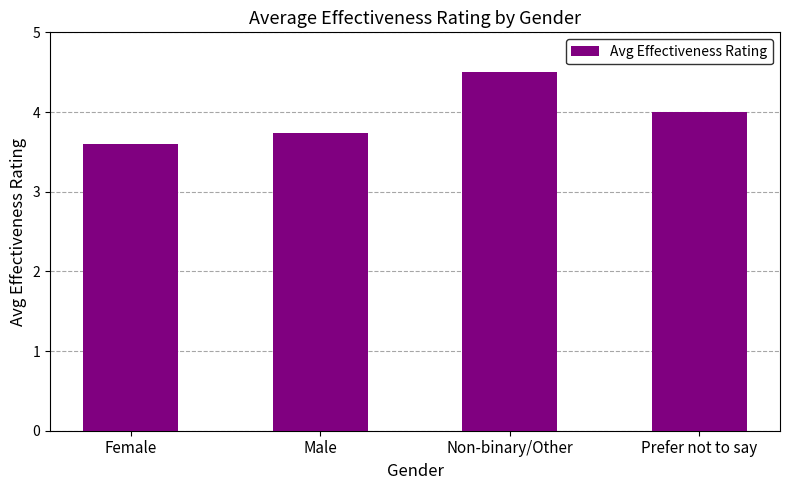

True or false: the data shows 1.2 at Male.

False